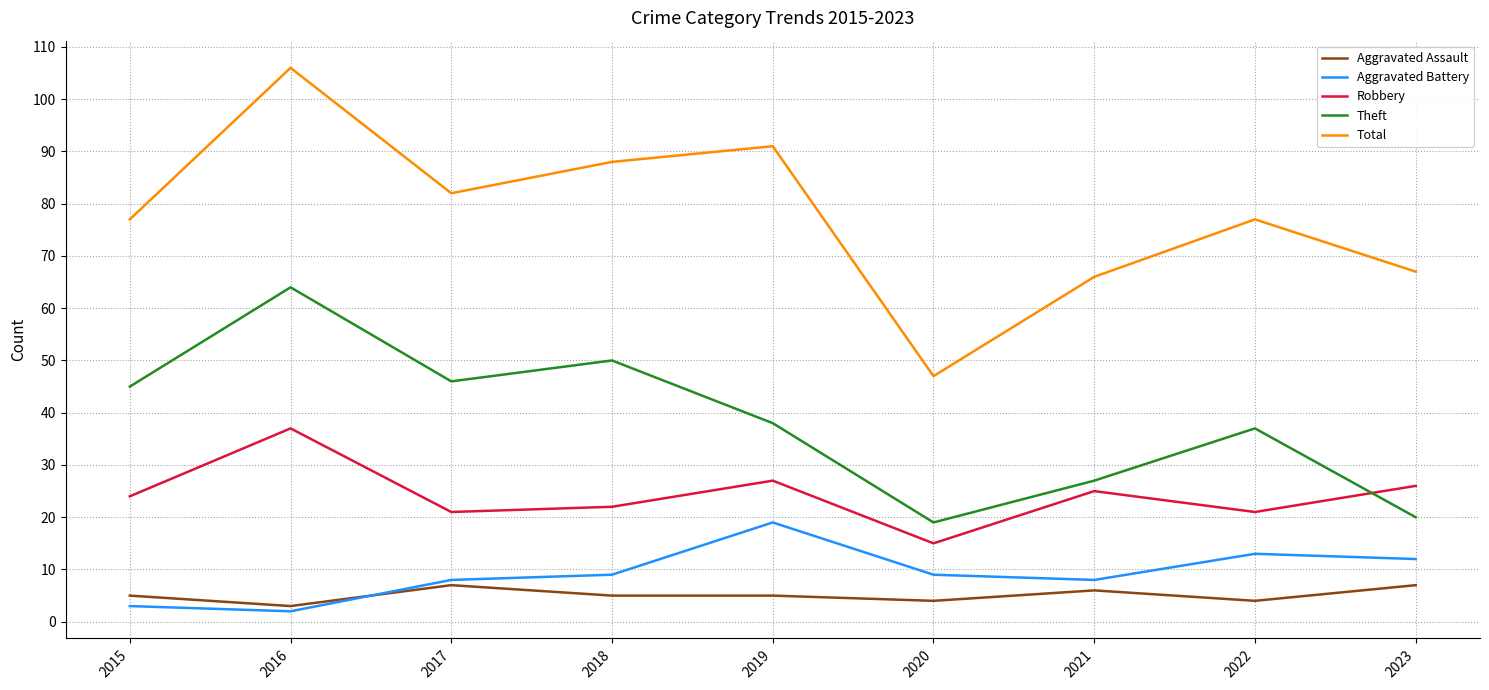

True or false: Total and Robbery intersect in this chart.

False